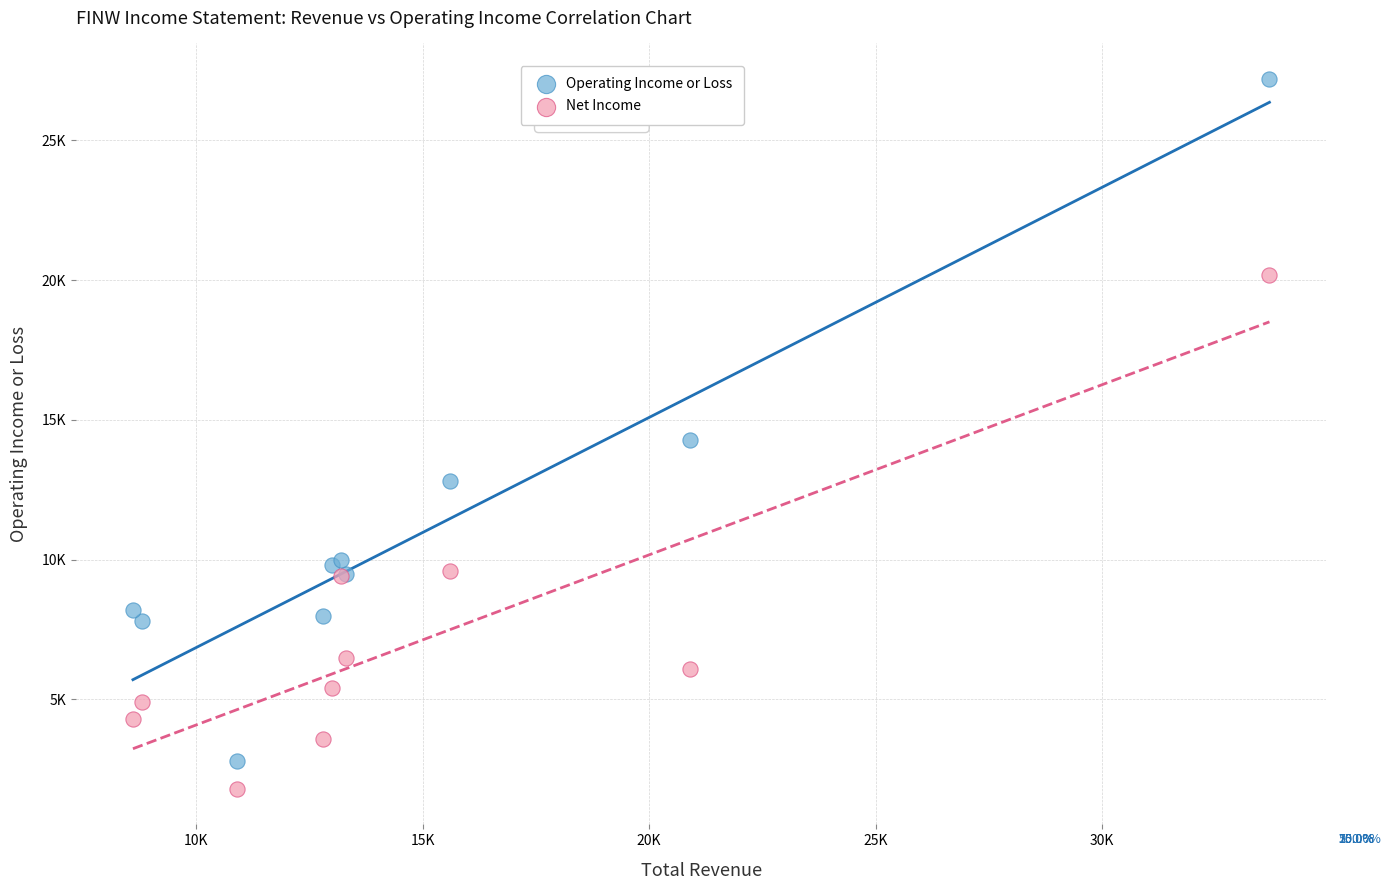

What are all the series names shown in the legend?

Operating Income or Loss, Net Income